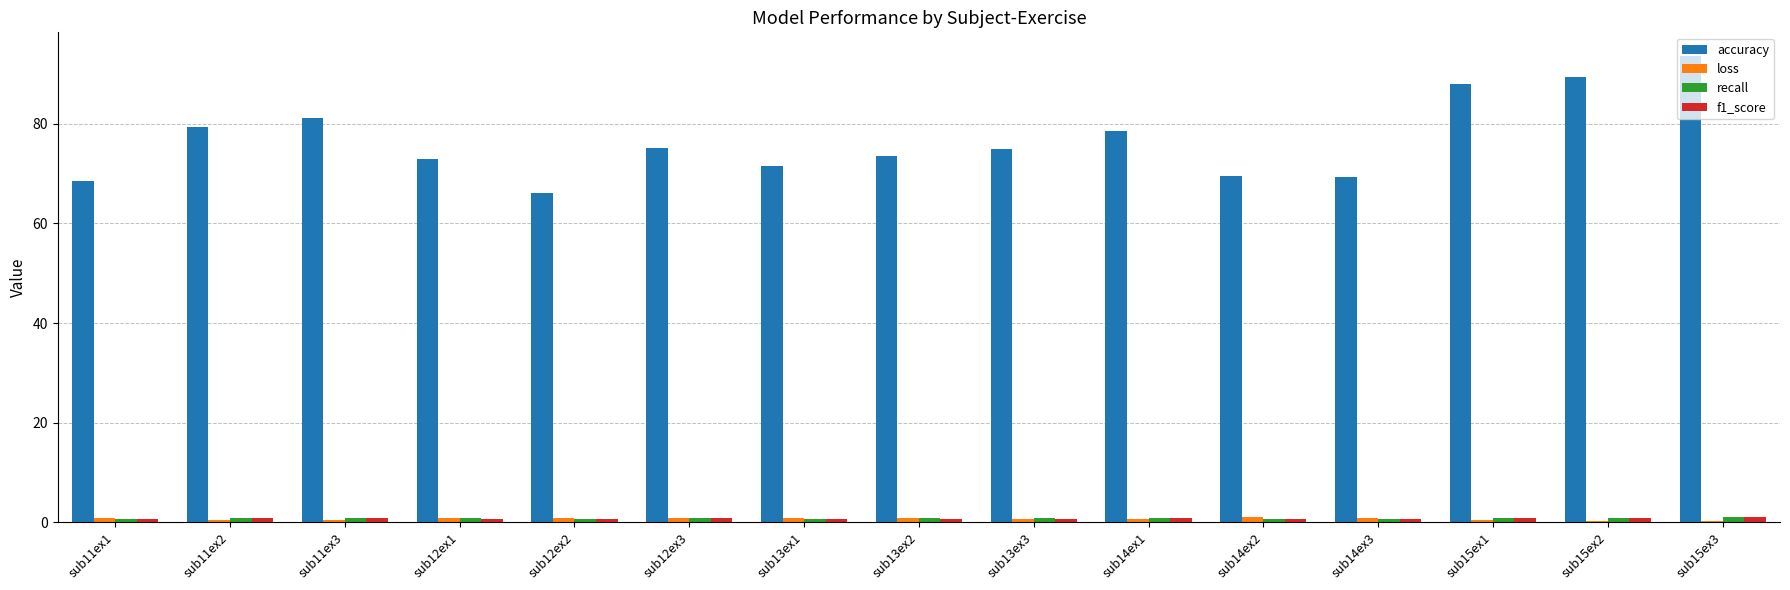

What is the maximum value shown in the chart?

93.7